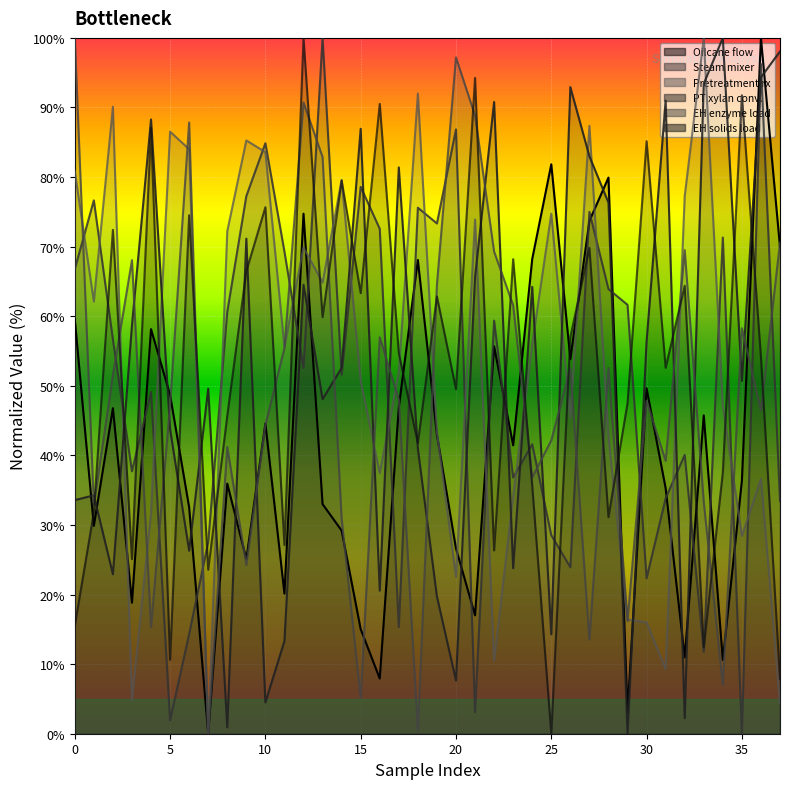

What is the greatest value displayed?

100.0